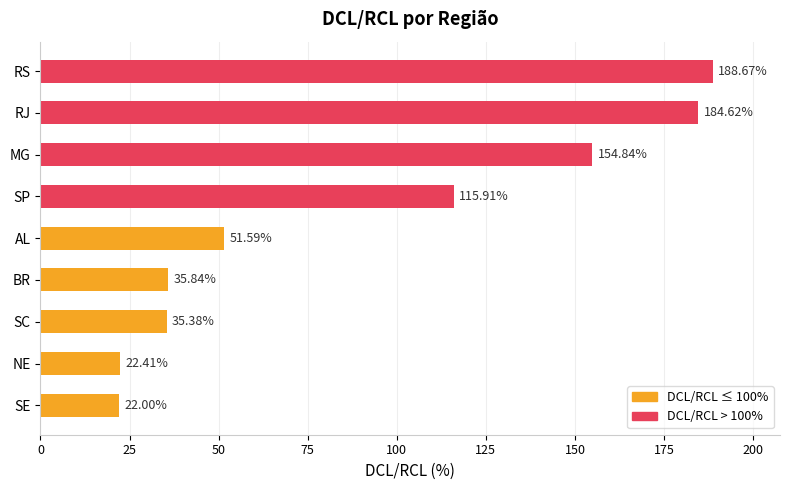

List the labels in order of value, largest first.

RS, RJ, MG, SP, AL, BR, SC, NE, SE